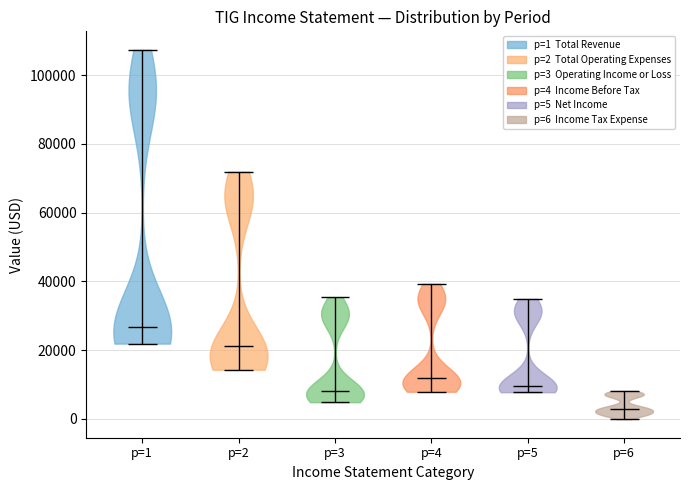

What is the highest point the violin for p=4 reaches on the y-axis? The values are not printed on the chart, so give them approximately, as read against the axis.

40000